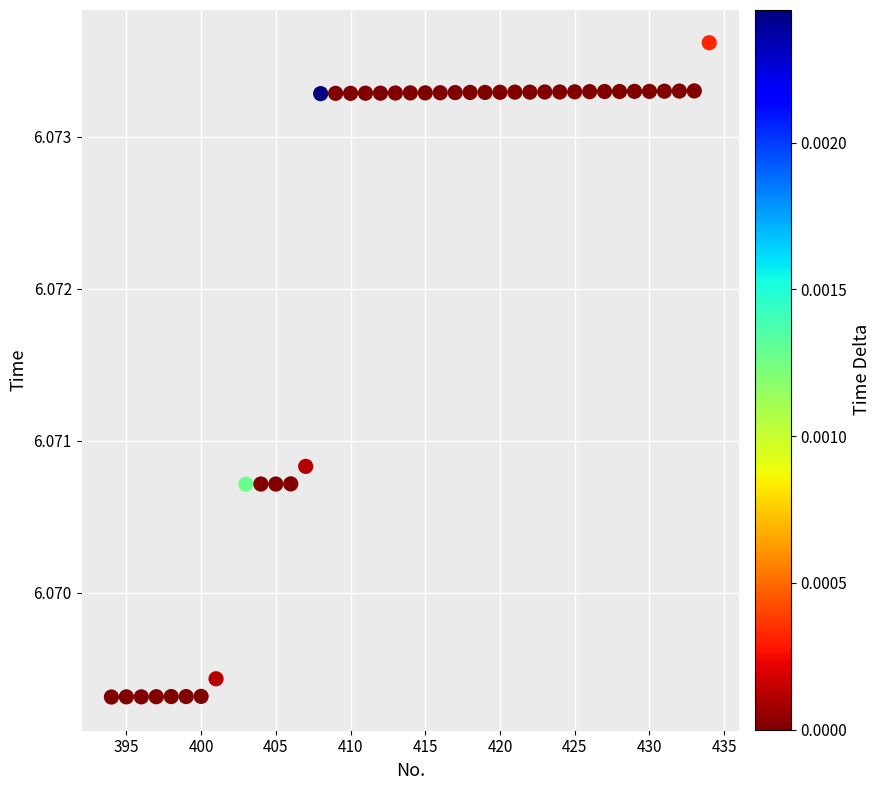

What is the range of X values (max minus min)?

40.0